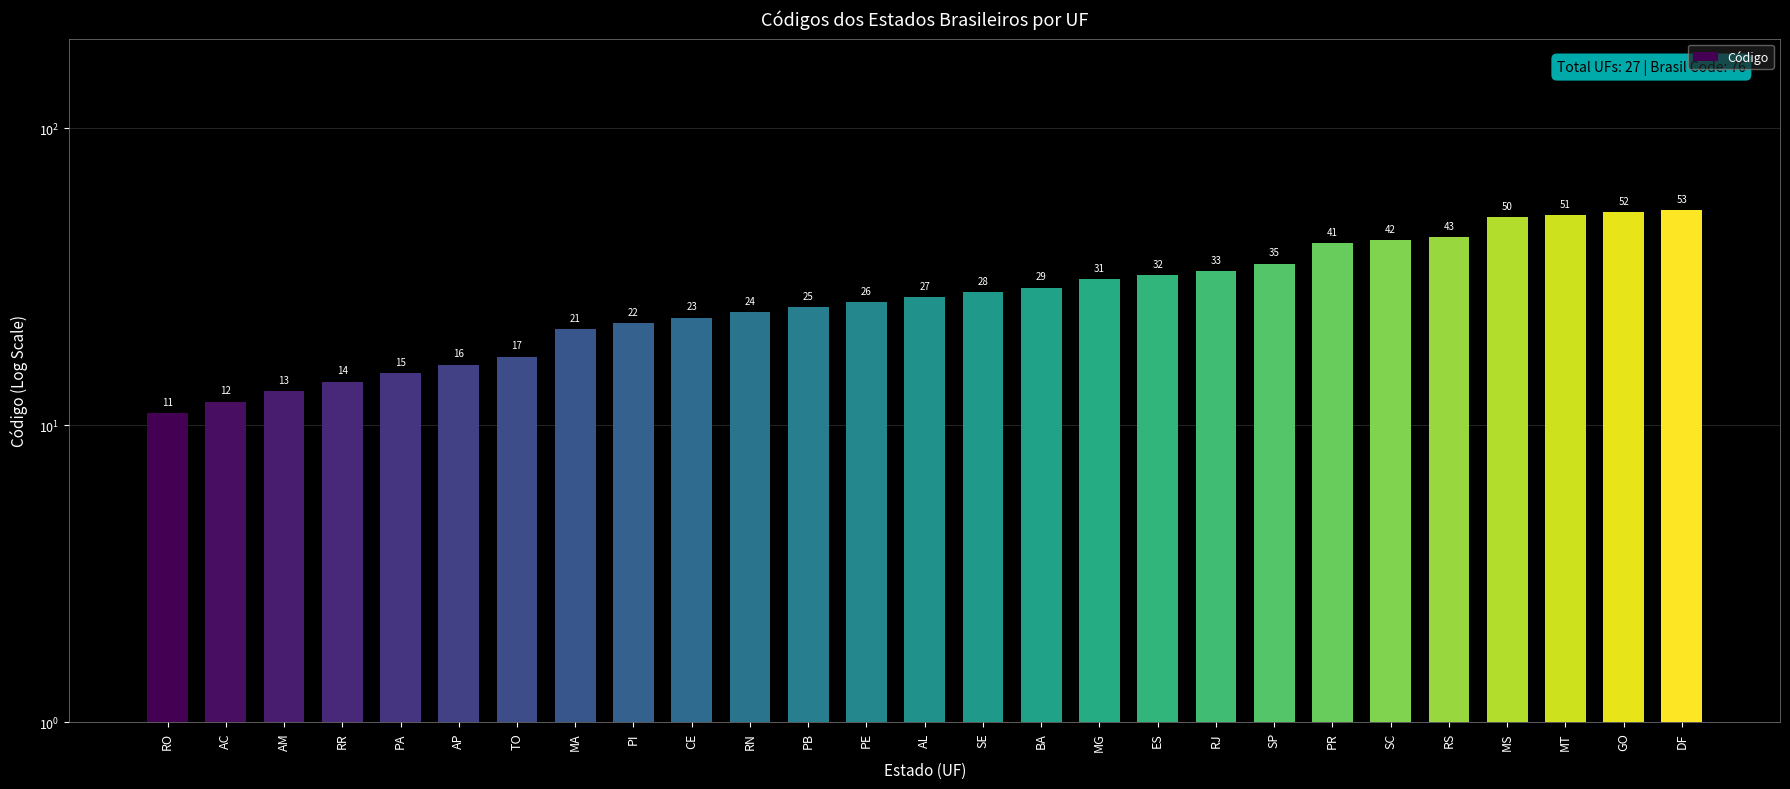

Does the chart contain any negative values?

No